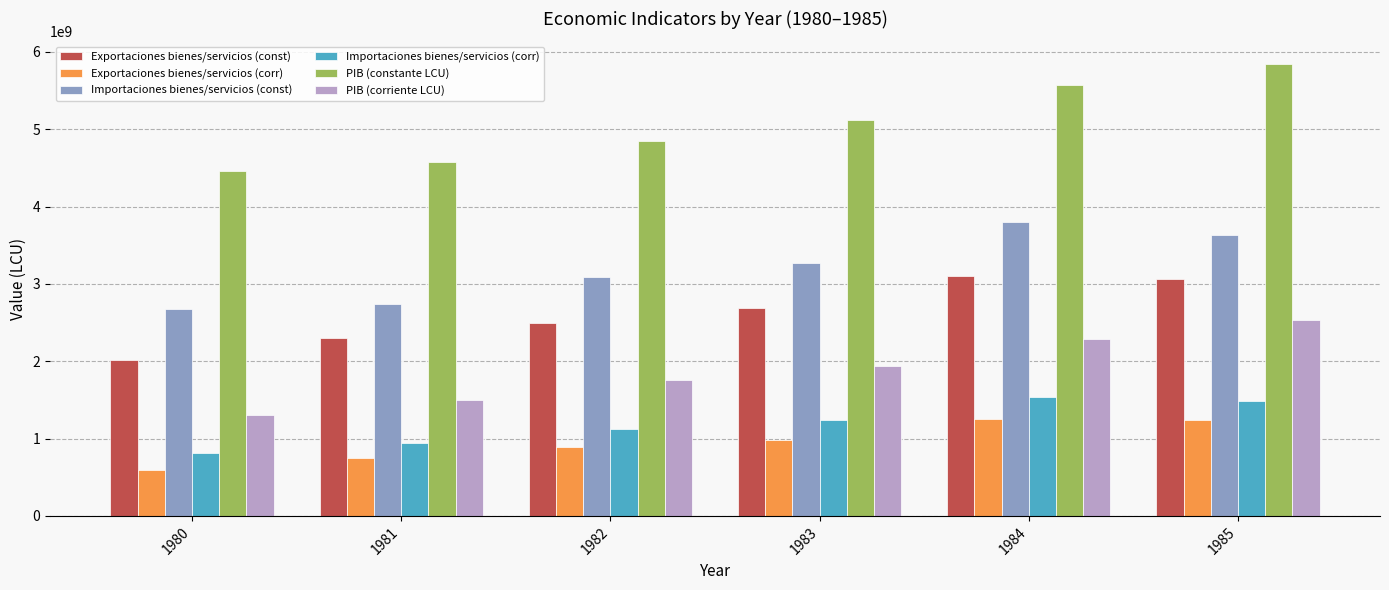

What is the difference between the maximum and second lowest values in the Importaciones bienes/servicios (corr) series?

585537600